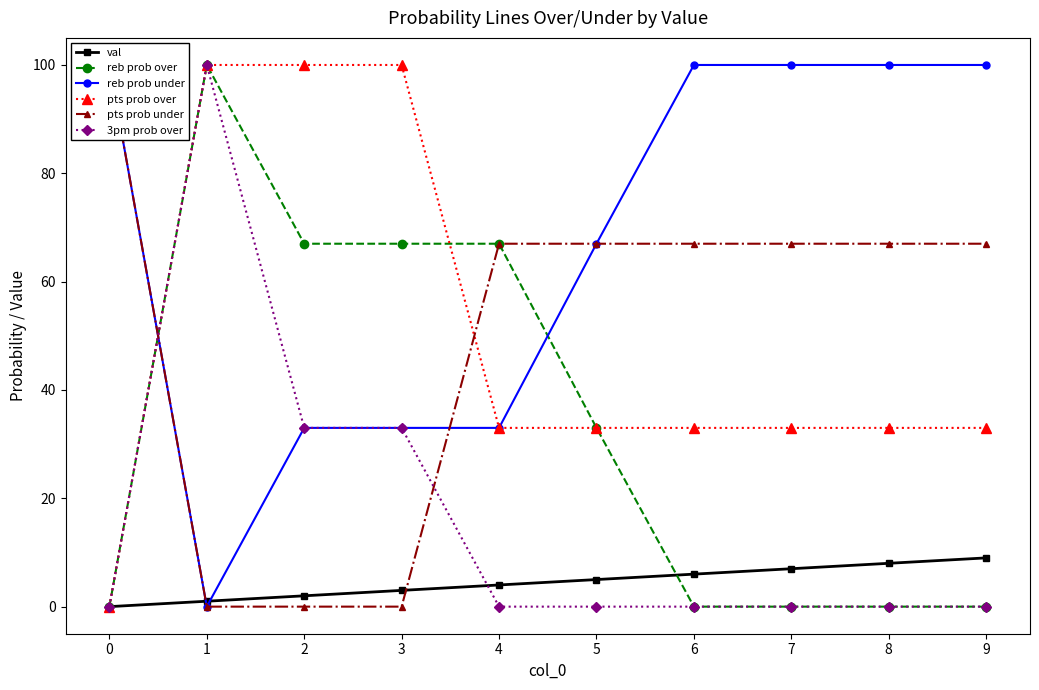

How many values in reb prob under are above zero?

9